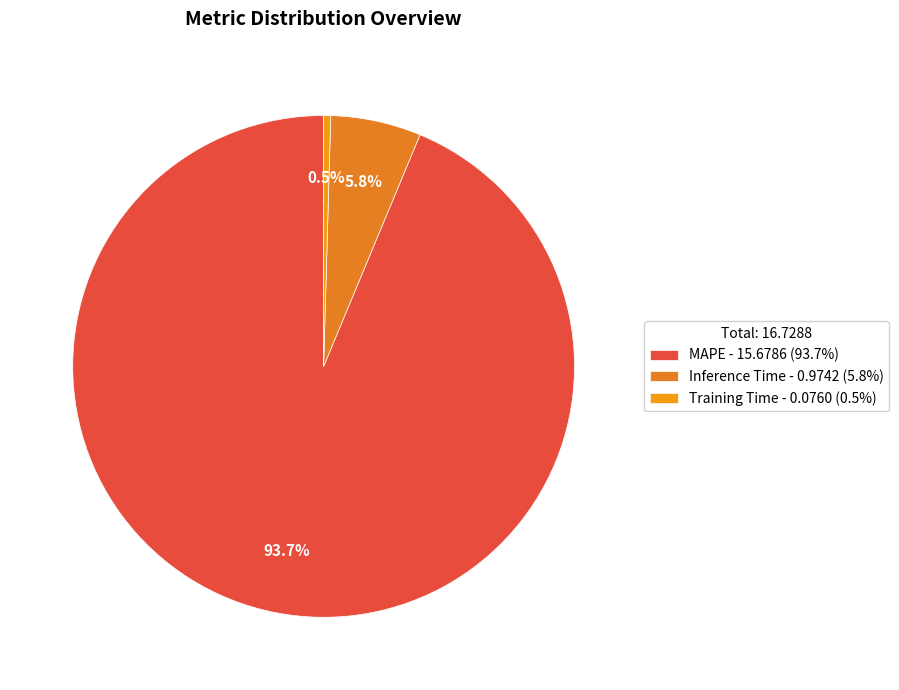

What is the largest slice in the pie chart?

MAPE